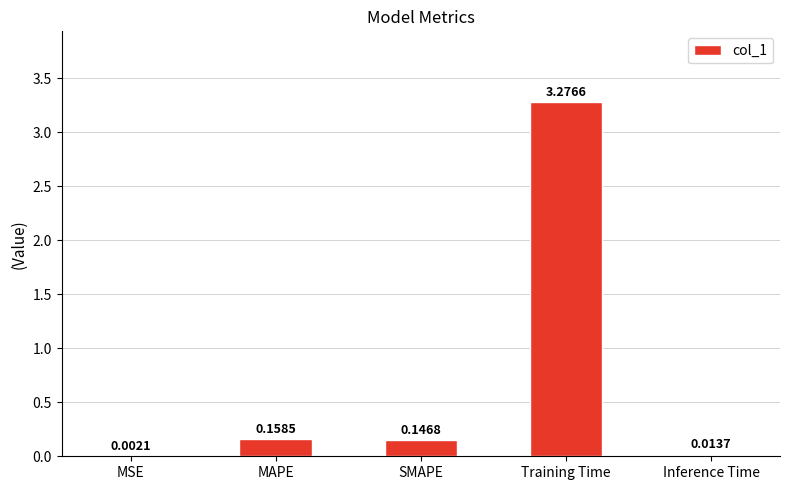

At which label is the value closest to 1?

MAPE